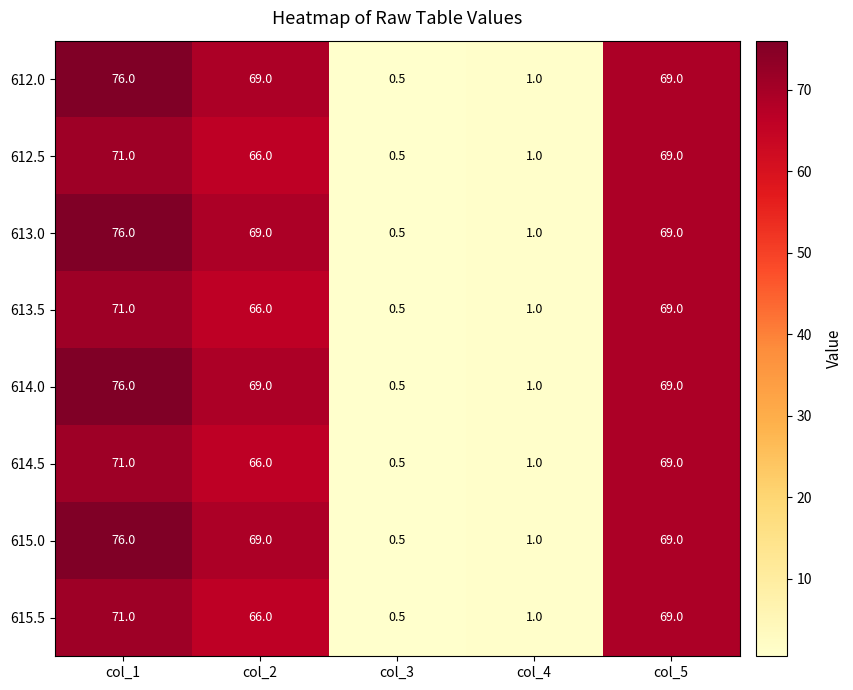

What is the difference between the second highest and second lowest values in the 613.0 series?

68.0